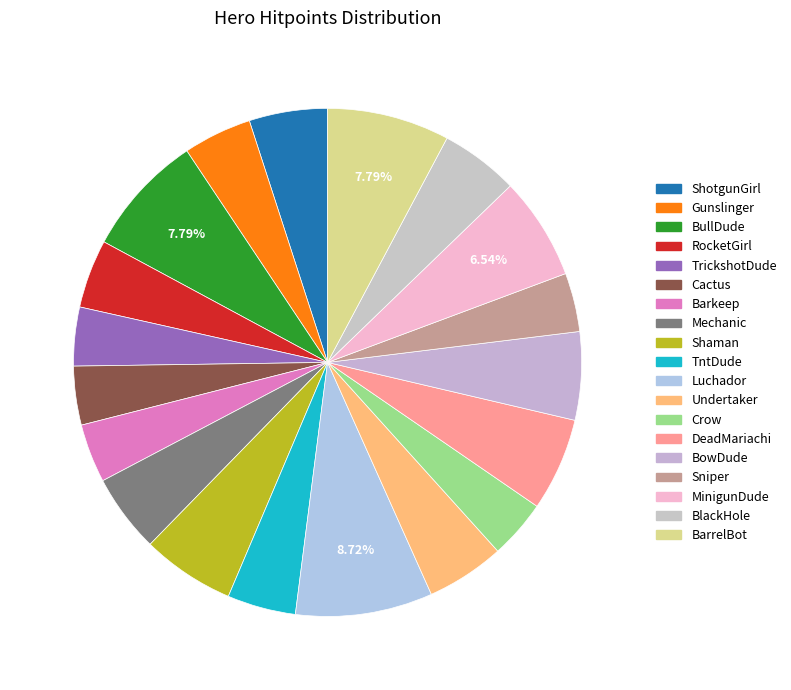

Do Mechanic and Cactus together represent more than half of the pie?

No